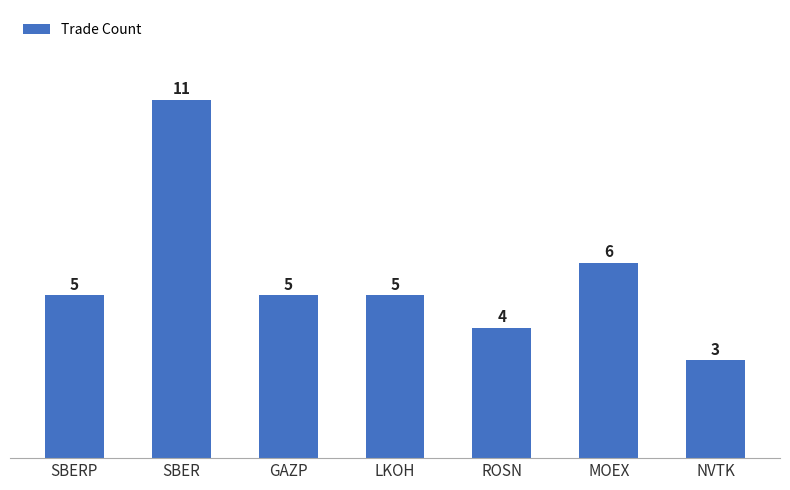

Reading left to right, list all the values displayed in this chart.

5	11	5	5	4	6	3